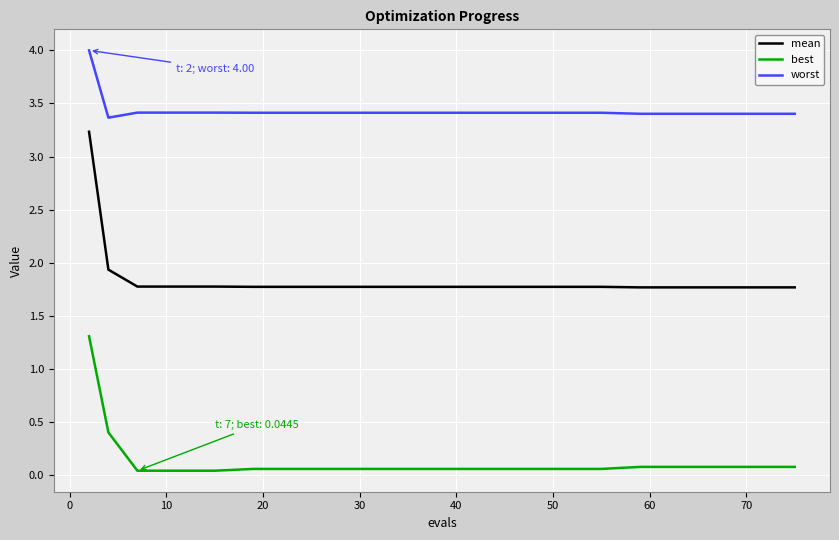

Which series has the largest range (max minus min)?

mean